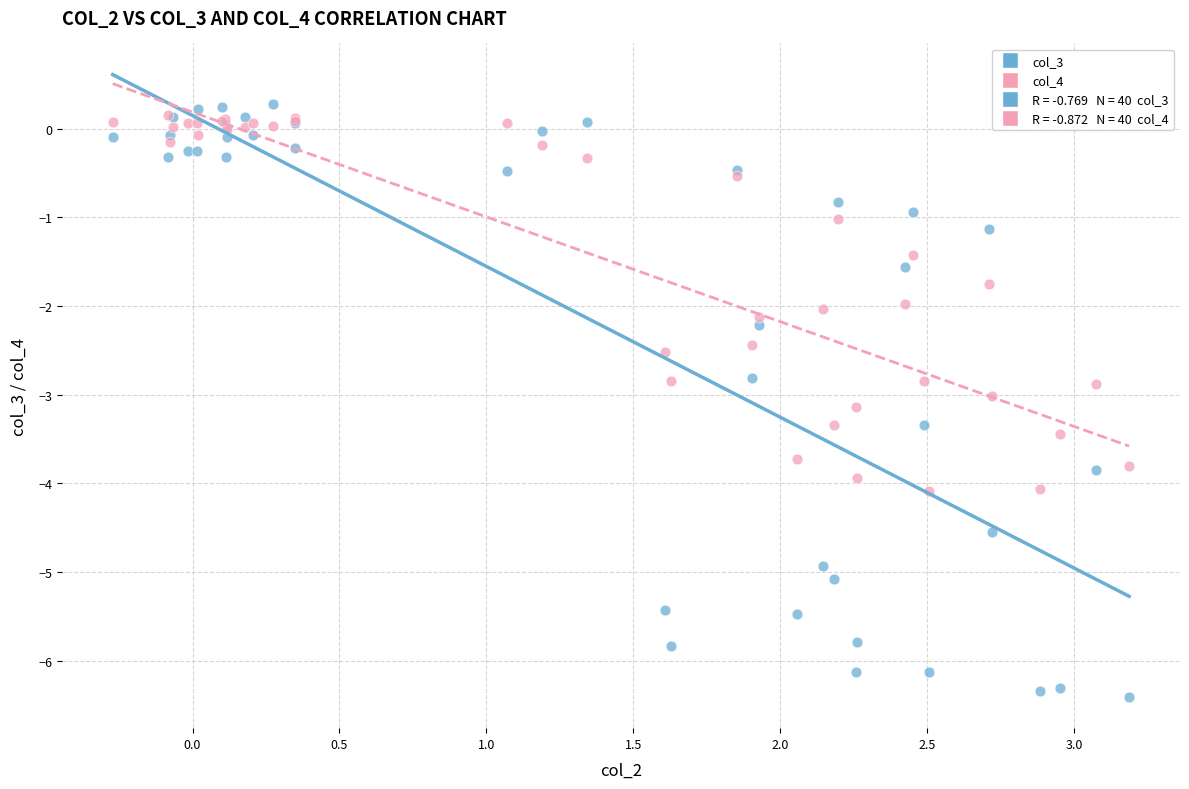

Which series has the widest spread of Y values?

col_3